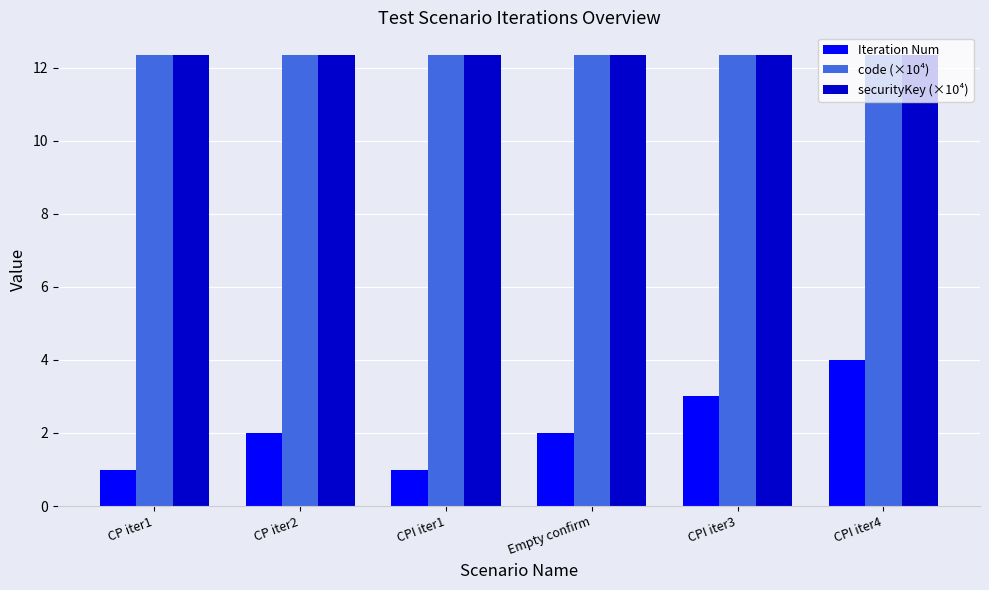

How many groups of bars are there?

6